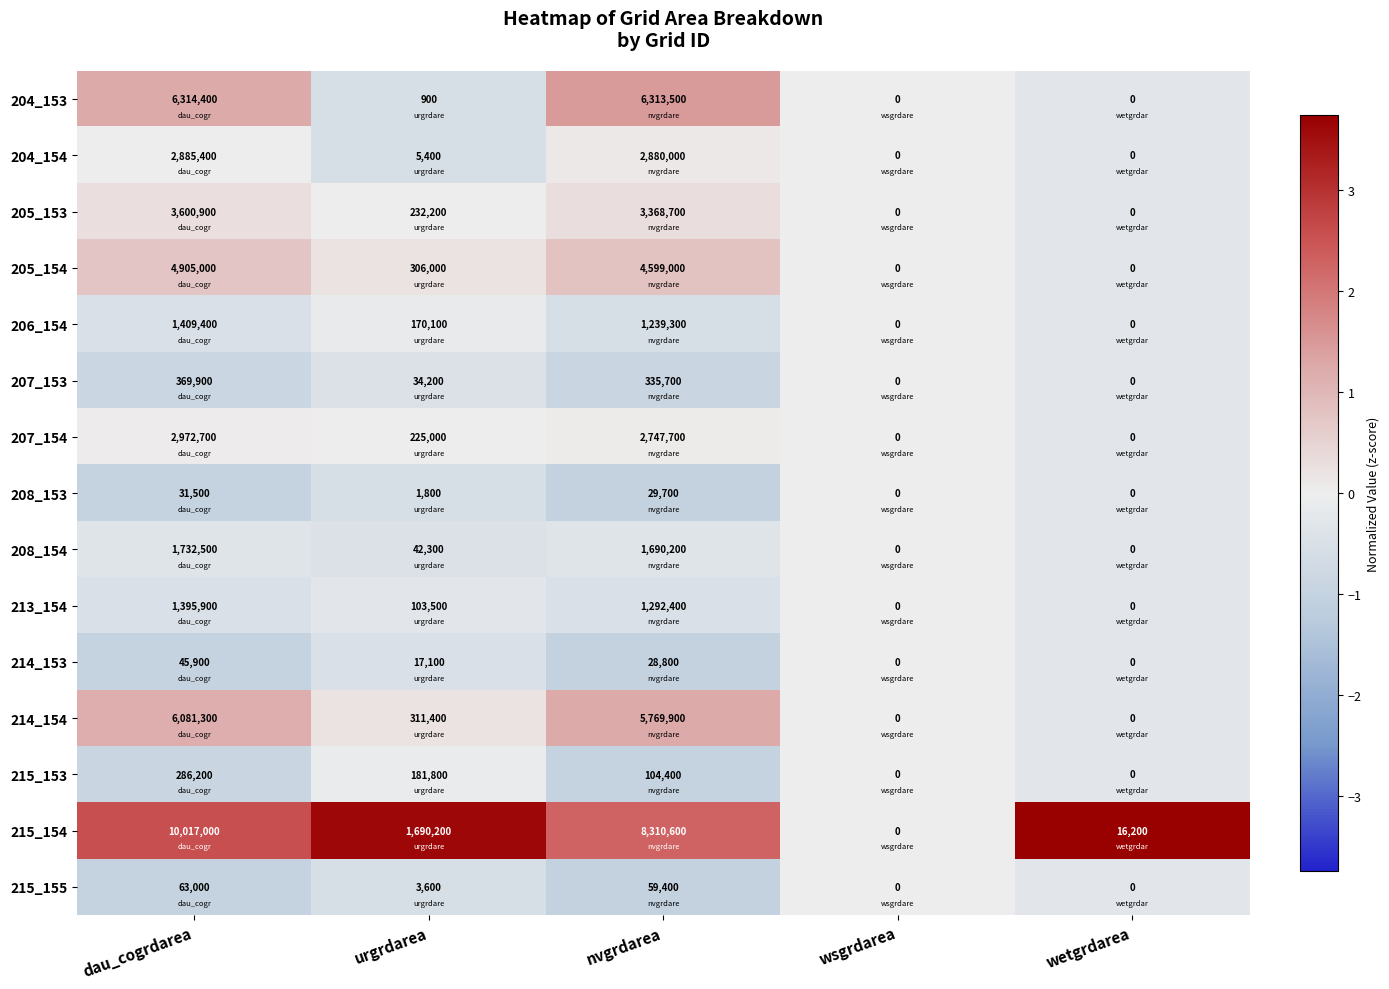

What is the approximate value of 215_154 at wetgrdarea, to the nearest 50?

16200